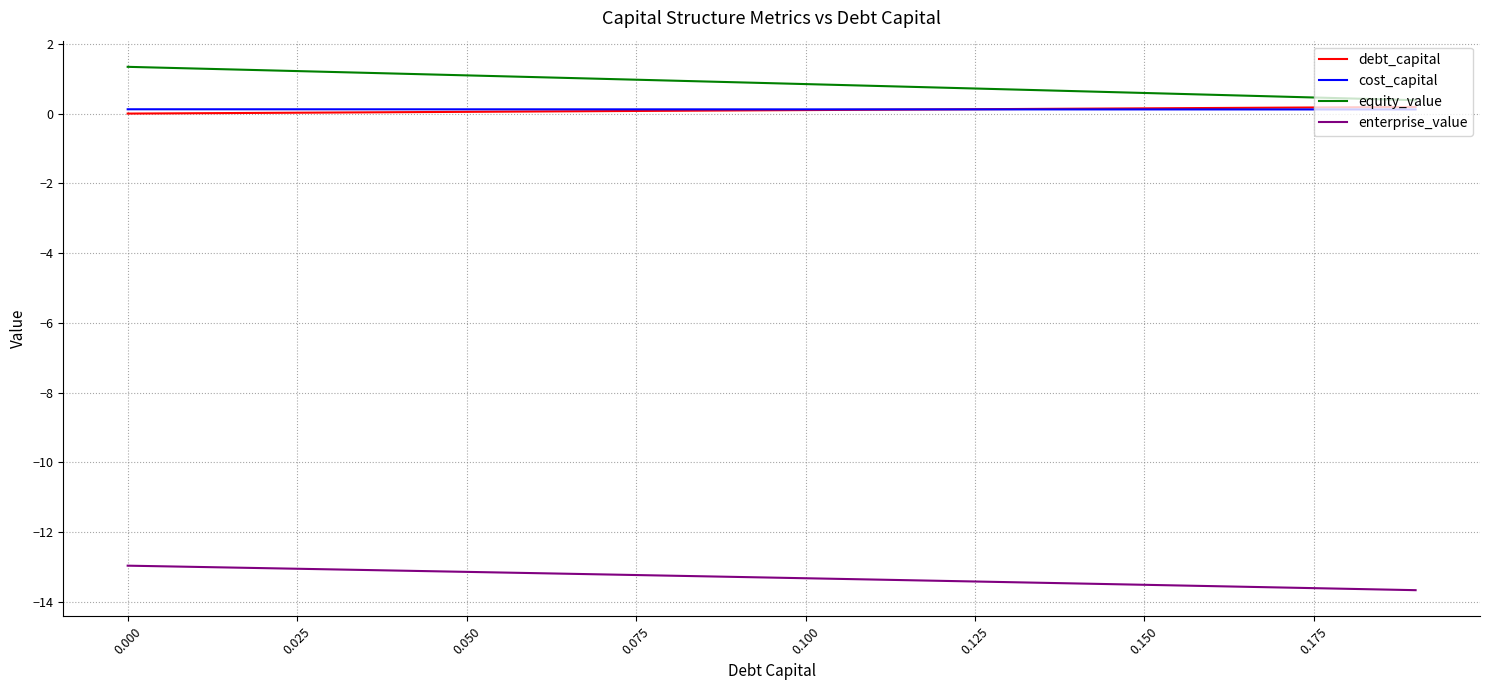

Which series has the largest total across all categories?

equity_value